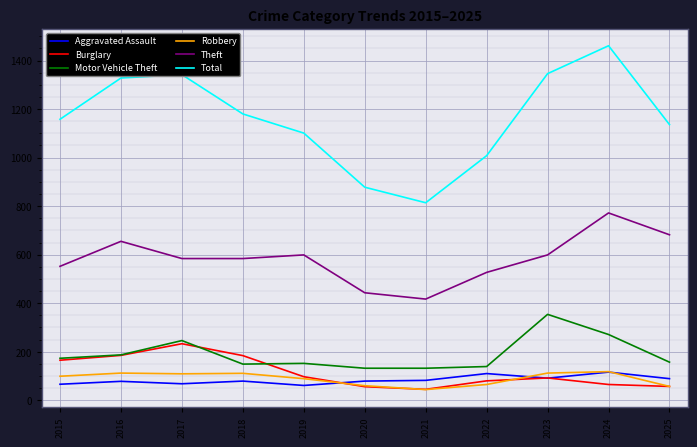

What is the difference between the maximum and minimum values in the Aggravated Assault series?

55